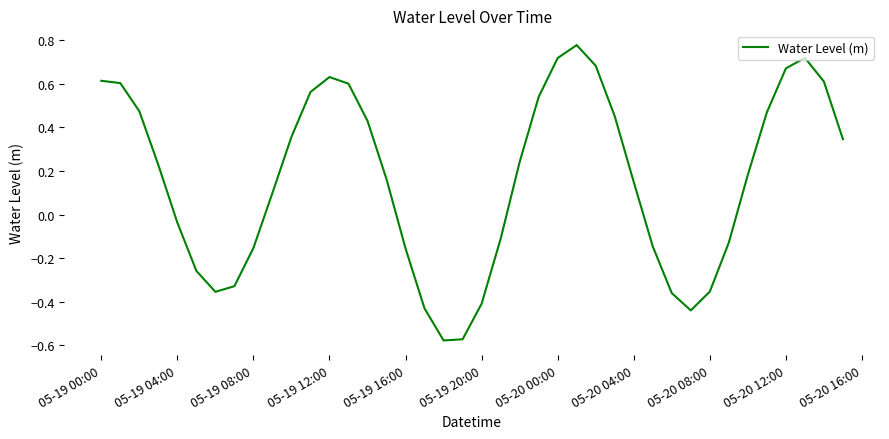

What is the difference between the maximum and minimum values?

1.4